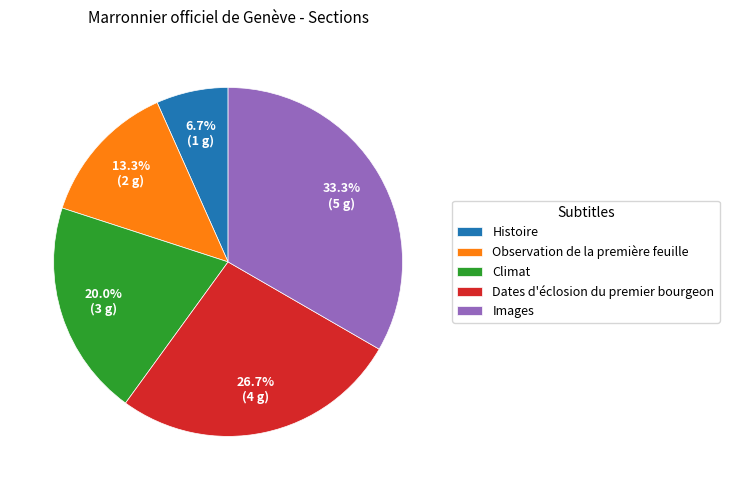

How many segments does this pie chart have?

5